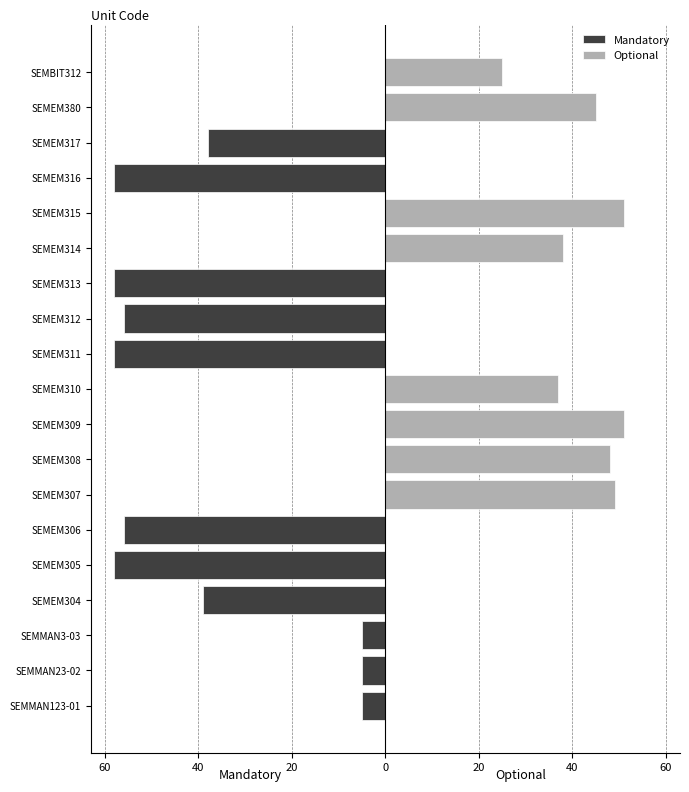

Between SEMEM307 and SEMEM308, which series saw the biggest shift?

Optional